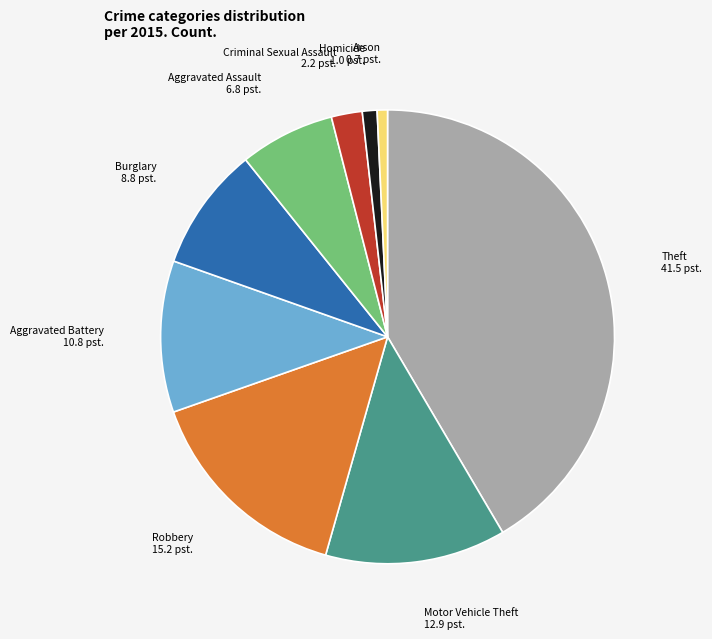

What is the largest slice in the pie chart?

Theft